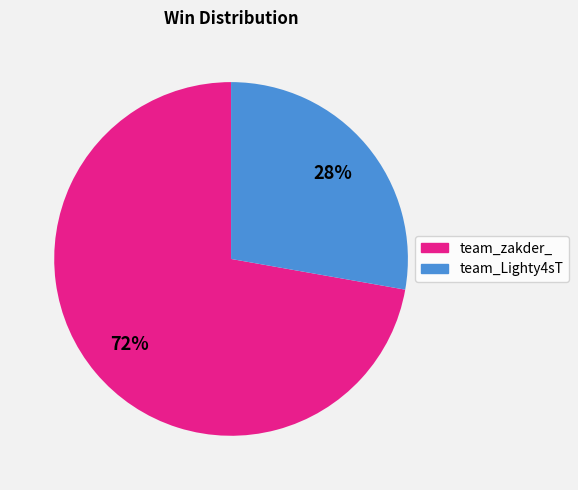

To the nearest percent, what percentage of the pie is team_zakder_?

72%